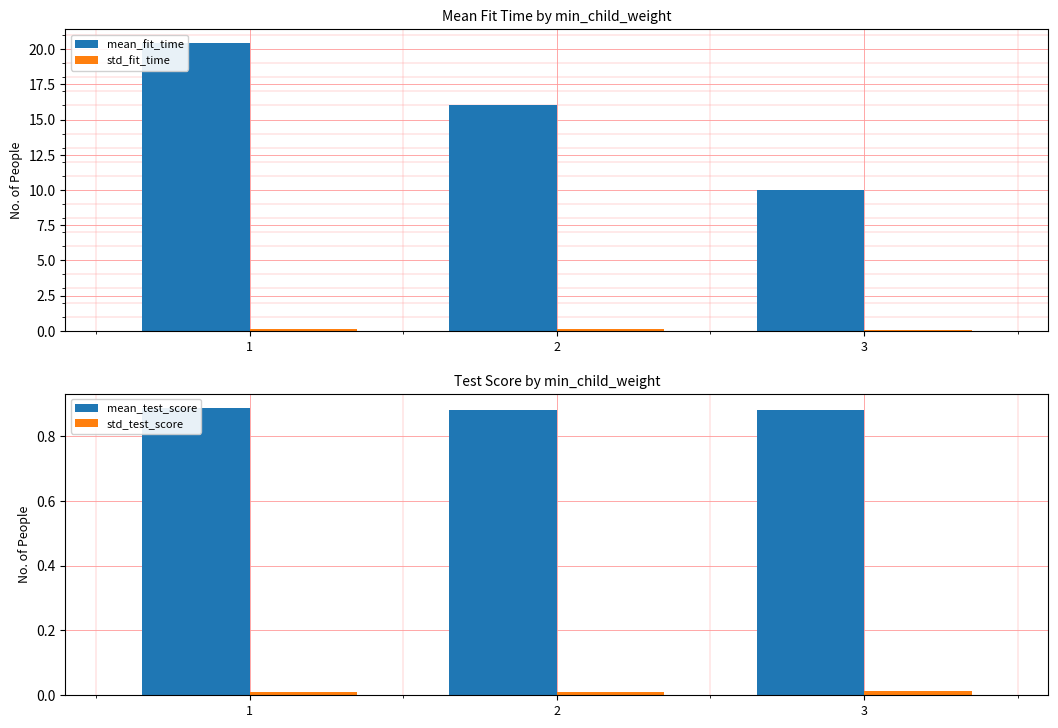

How many series are shown in this chart?

4